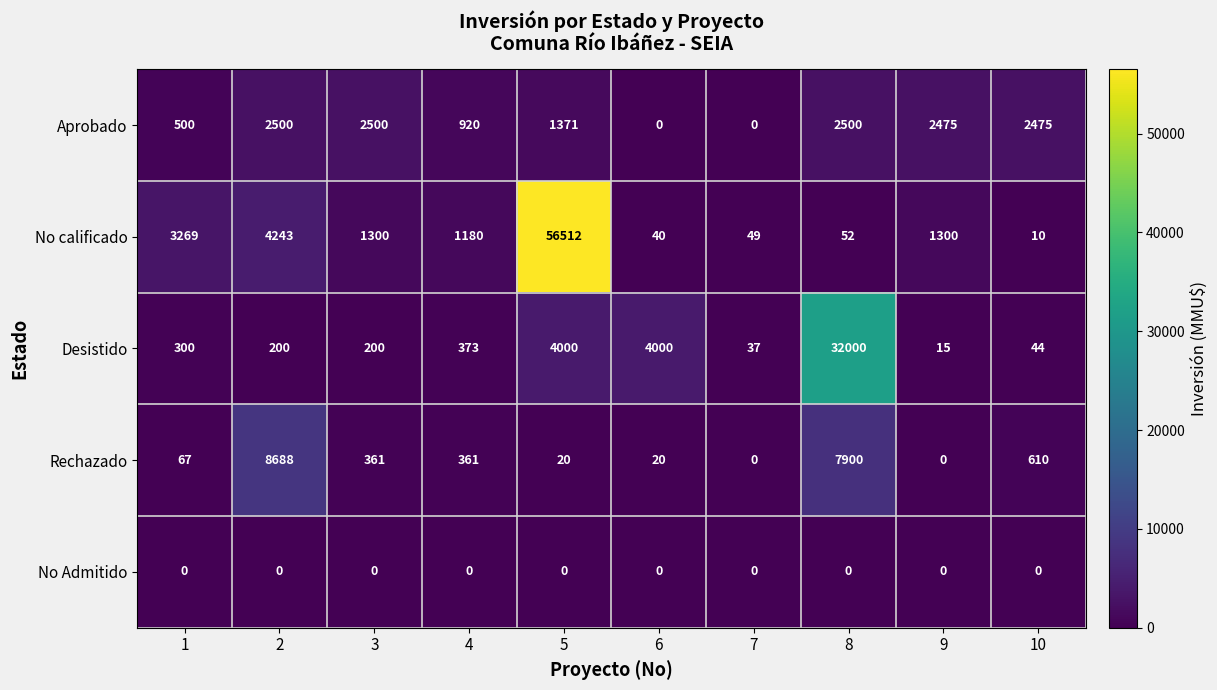

Which series has the largest range (max minus min)?

No calificado